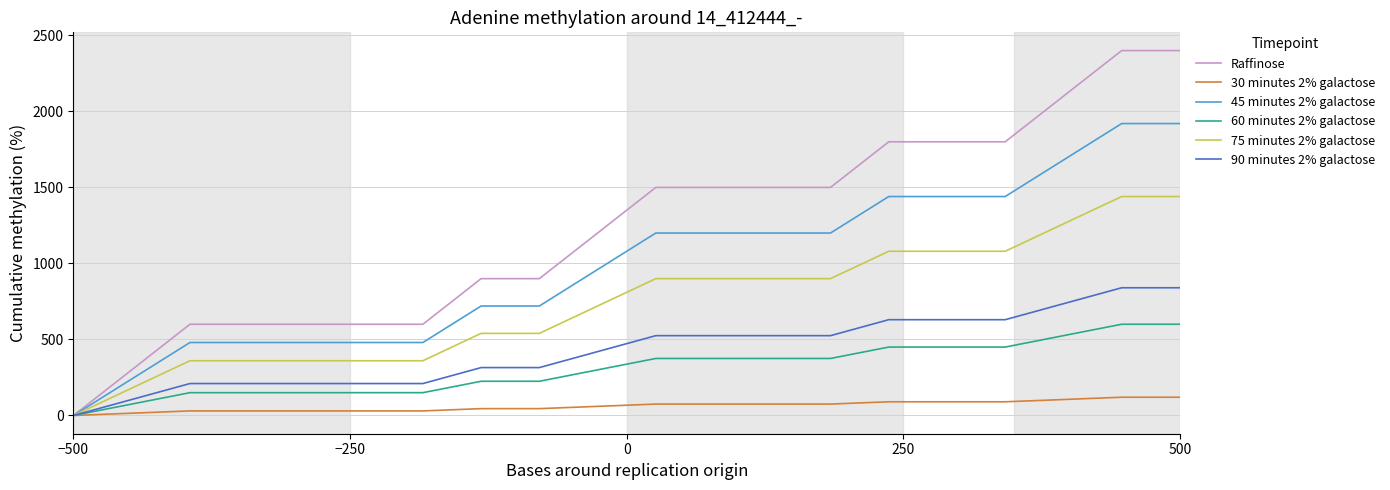

Which series has the largest total across all categories?

Raffinose